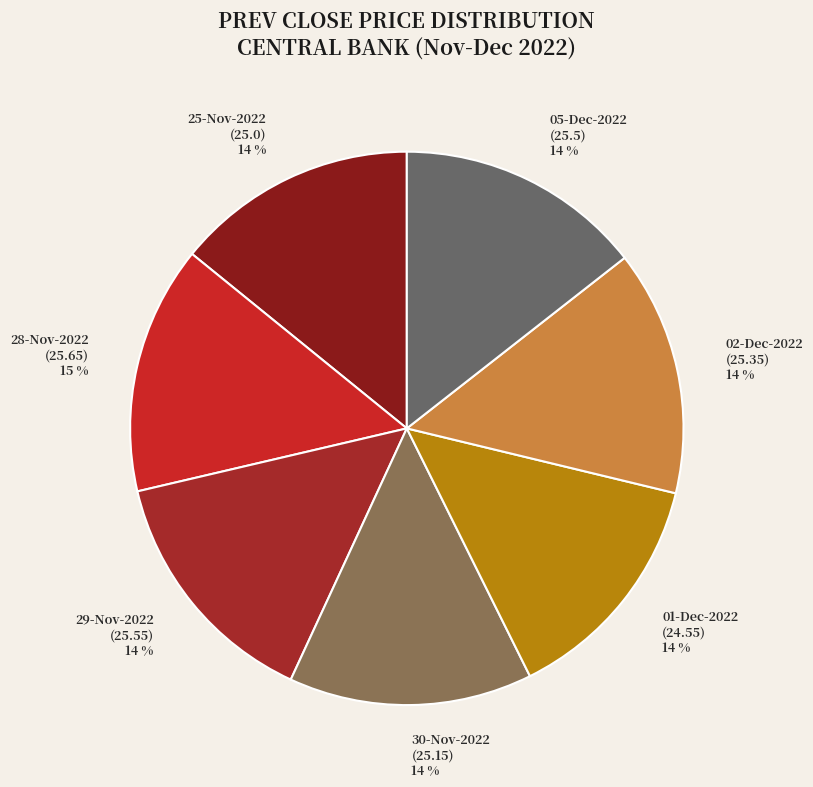

True or false: 01-Dec-2022 accounts for 14% of the total.

True